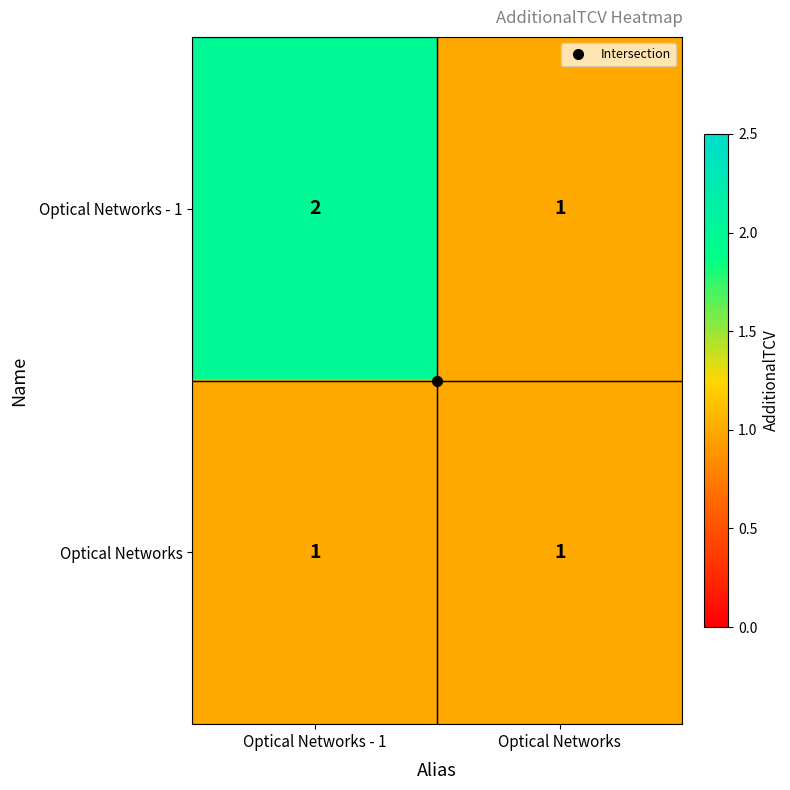

At which label is Optical Networks - 1 closest to 1?

Optical Networks